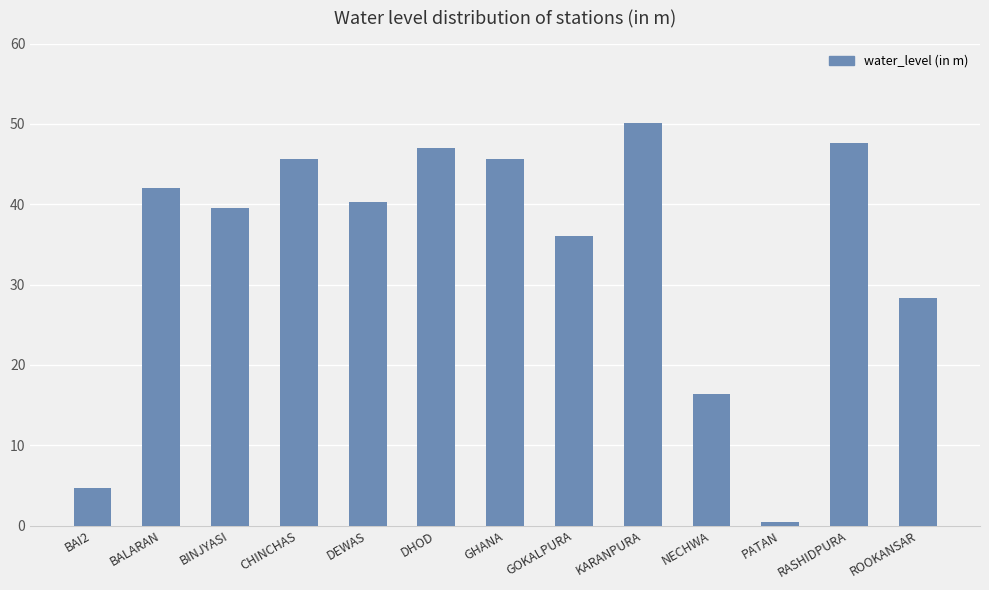

At which category does the chart reach its minimum across all series?

PATAN